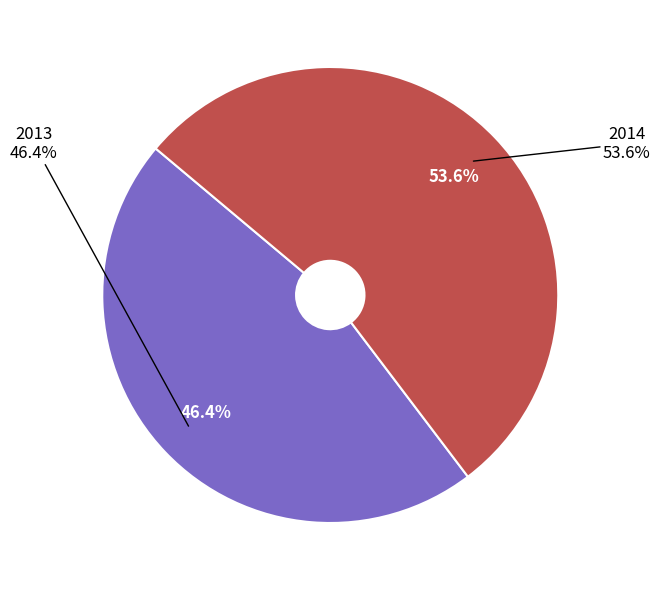

To the nearest percent, what is the difference between the 2013 and 2014 slice percentages?

7%